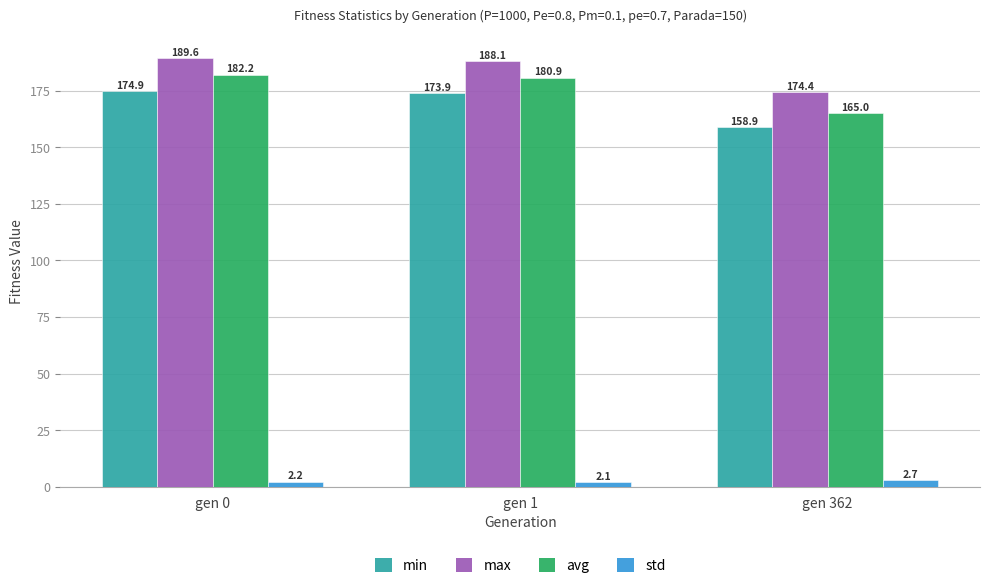

What is the greatest value displayed?

189.6